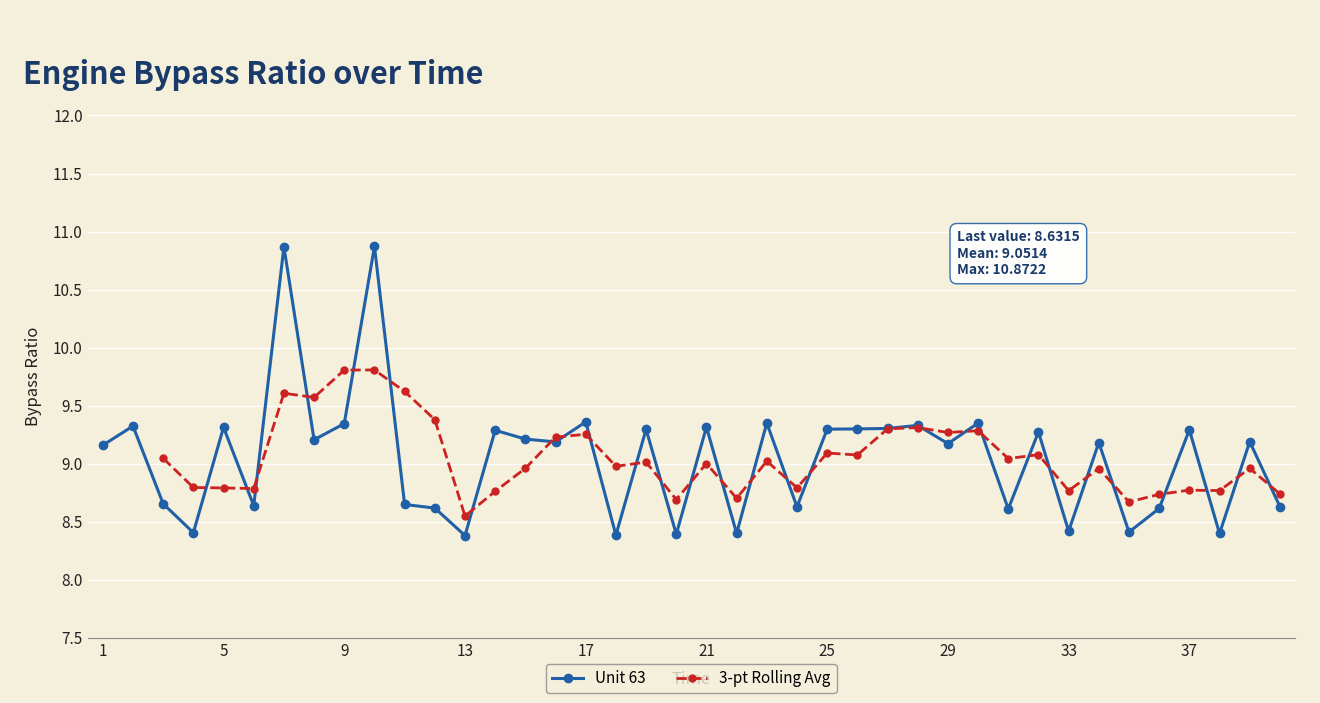

At which category does the data reach its first local valley?

4